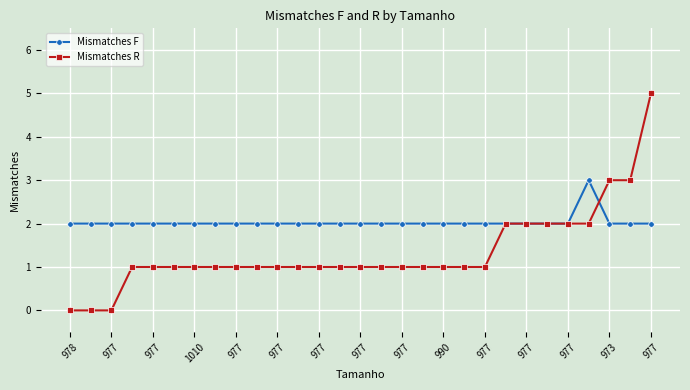

What are all the series names shown in the legend?

Mismatches F, Mismatches R